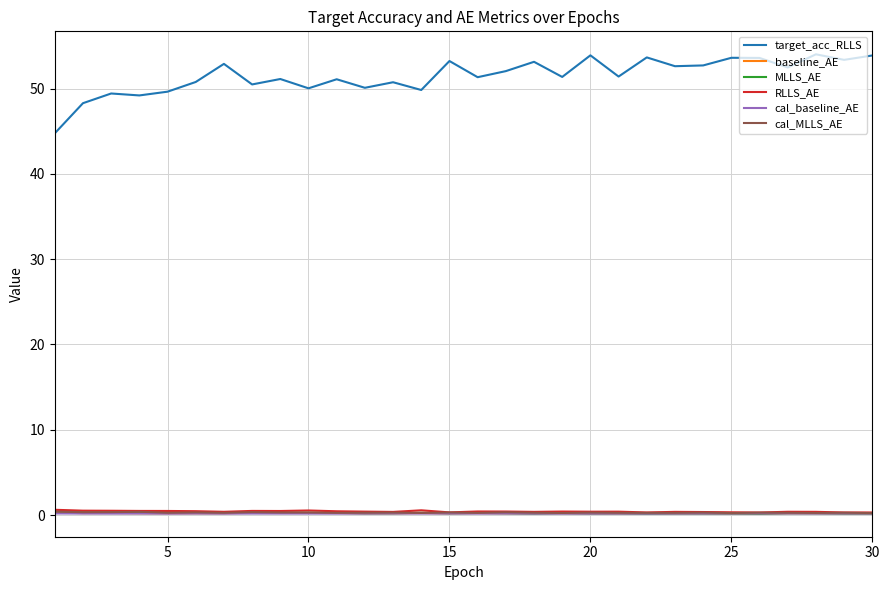

Which series has the largest range (max minus min)?

target_acc_RLLS